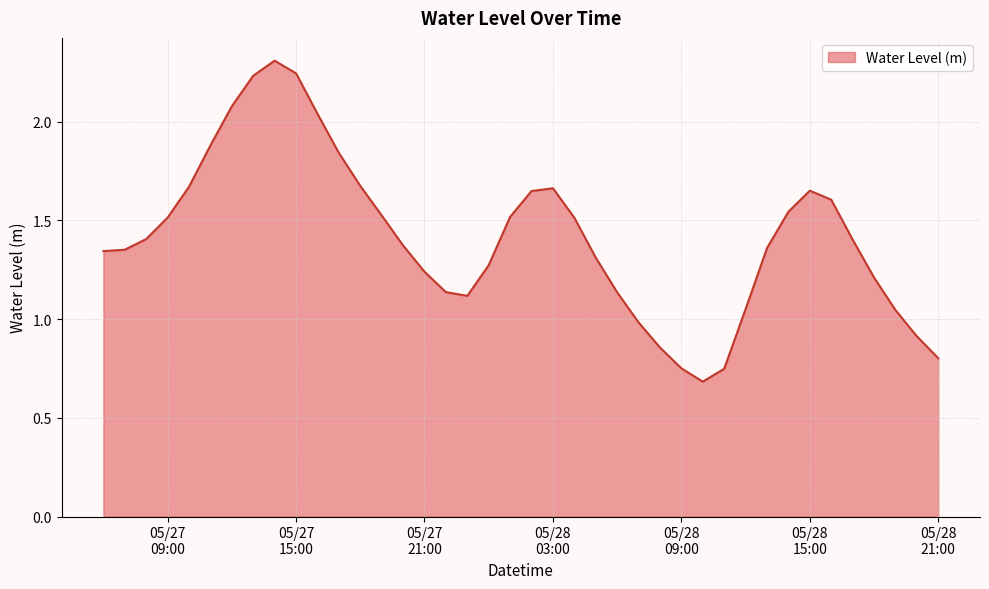

What is the maximum value shown in the chart?

2.3